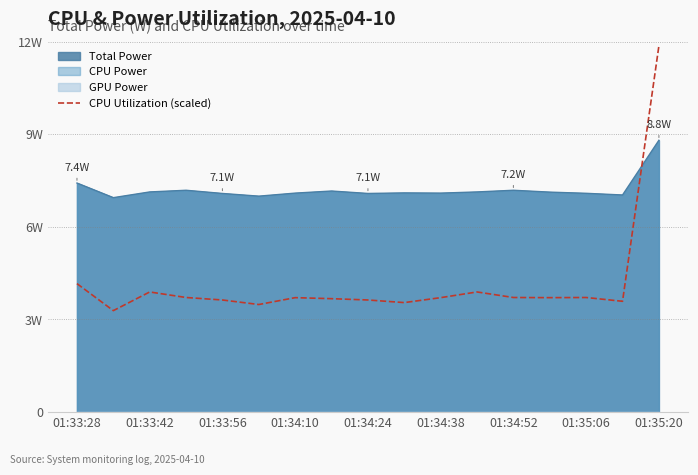

How many data points does each series have?

17